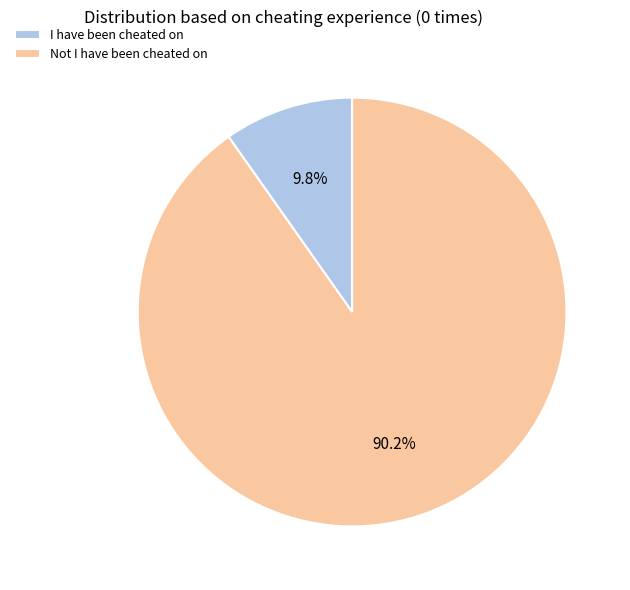

To the nearest percent, what portion does I have been cheated on represent?

10%